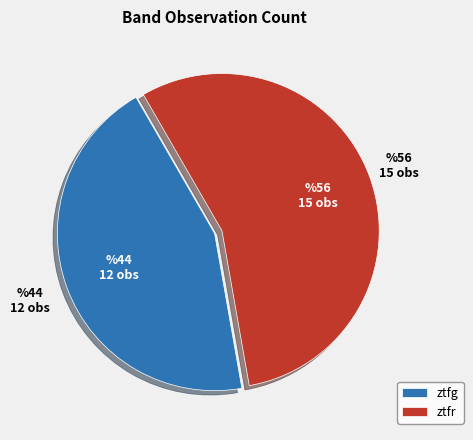

Do ztfr and ztfg together represent more than half of the pie?

Yes